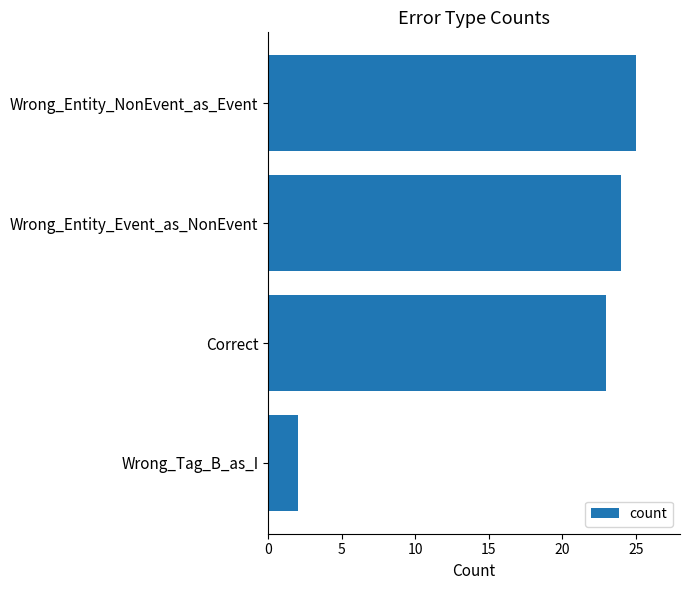

Count the number of categories in the chart.

4